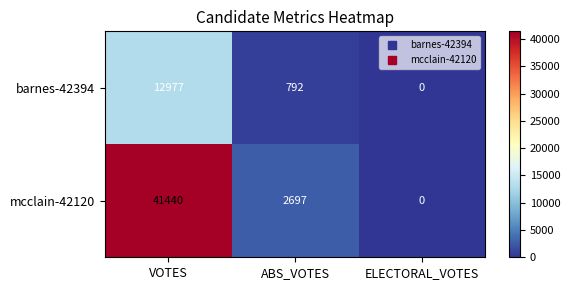

True or false: barnes-42394 has a value of 8621 at ELECTORAL_VOTES.

False